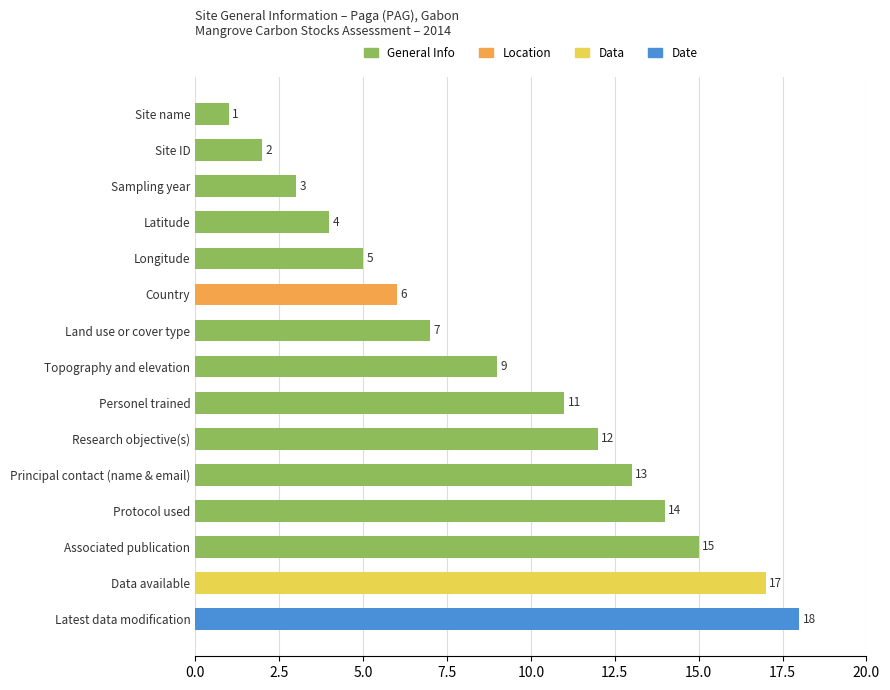

Which label corresponds to the largest value in the chart?

Latest data modification